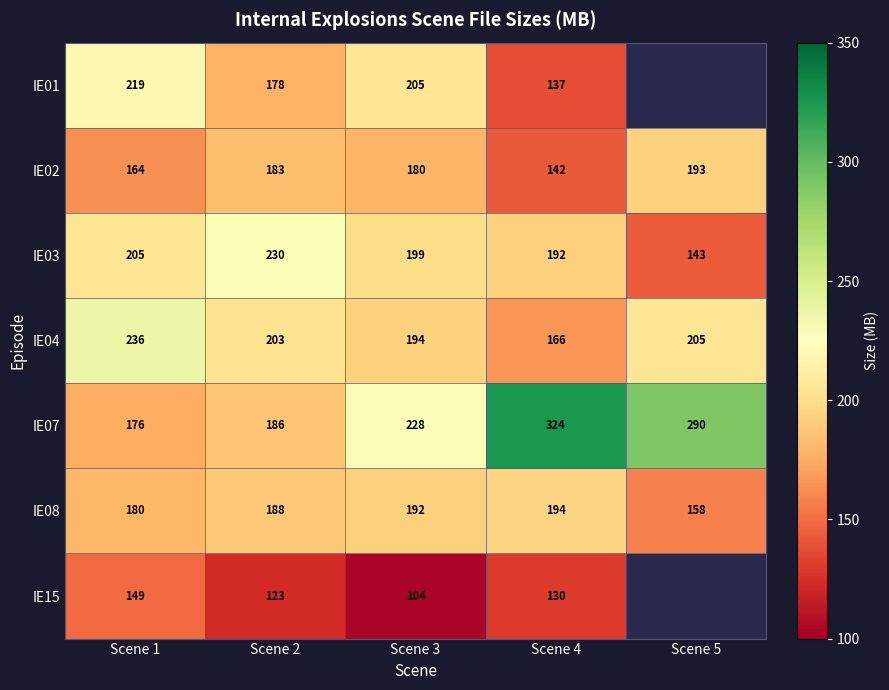

The IE08 series shows 307.7 at Scene 3. True or false?

False